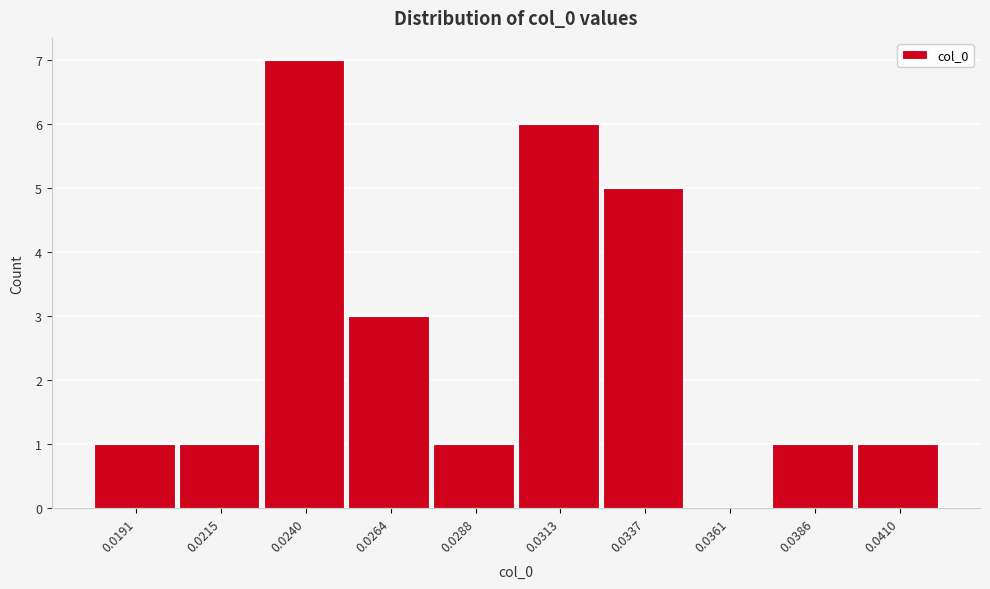

Reading left to right, extract all data points from this chart.

0.0191=1	0.0215=1	0.0240=7	0.0264=3	0.0288=1	0.0313=6	0.0337=5	0.0361=0	0.0386=1	0.0410=1